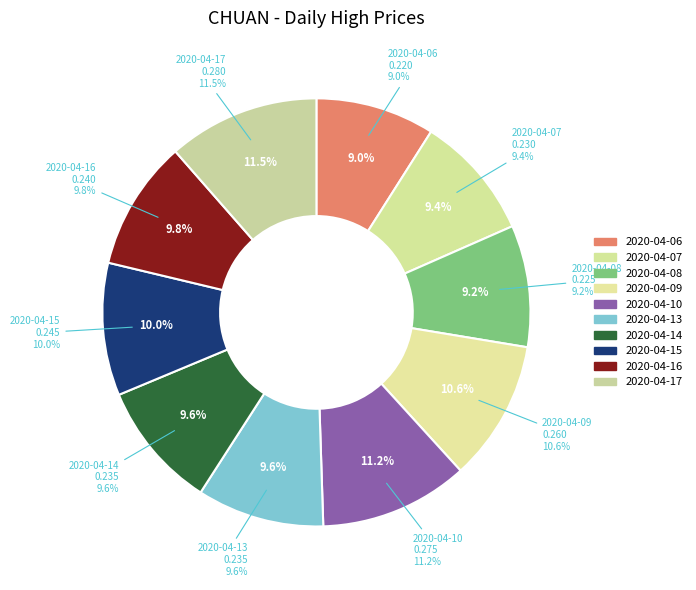

Is the sum of 2020-04-09 and 2020-04-08 greater than half?

No